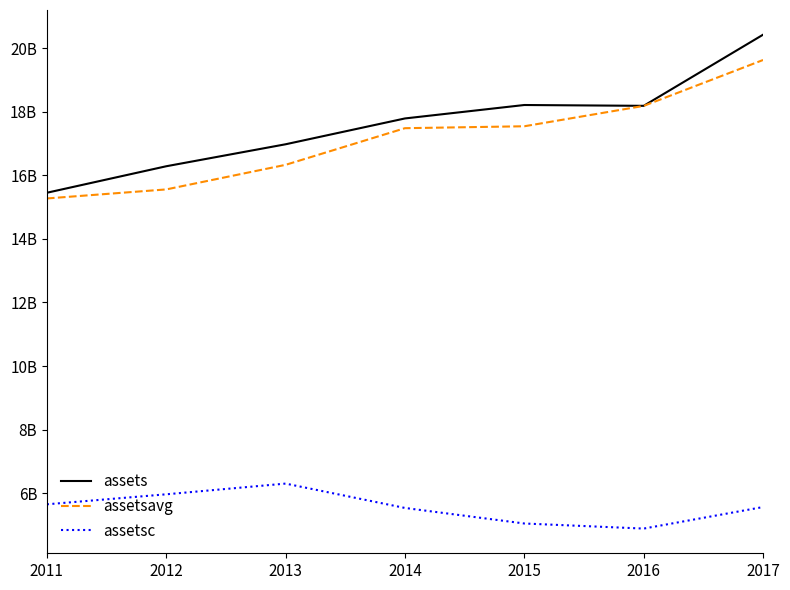

What is the difference between the highest and lowest values at 2014?

12260000000